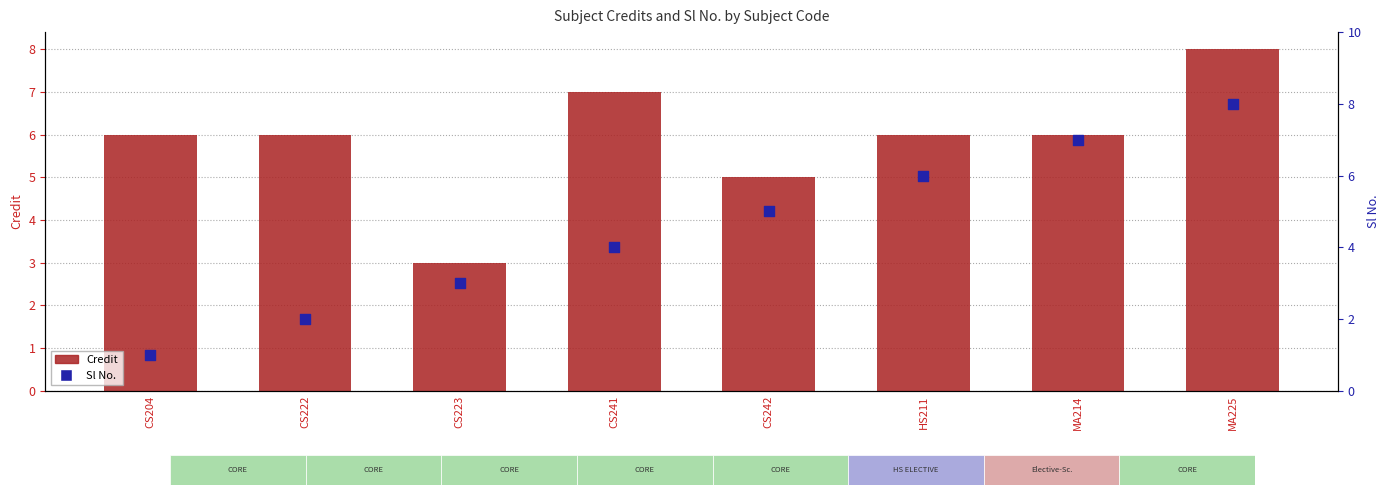

What is the total value across all series at CS204?

7